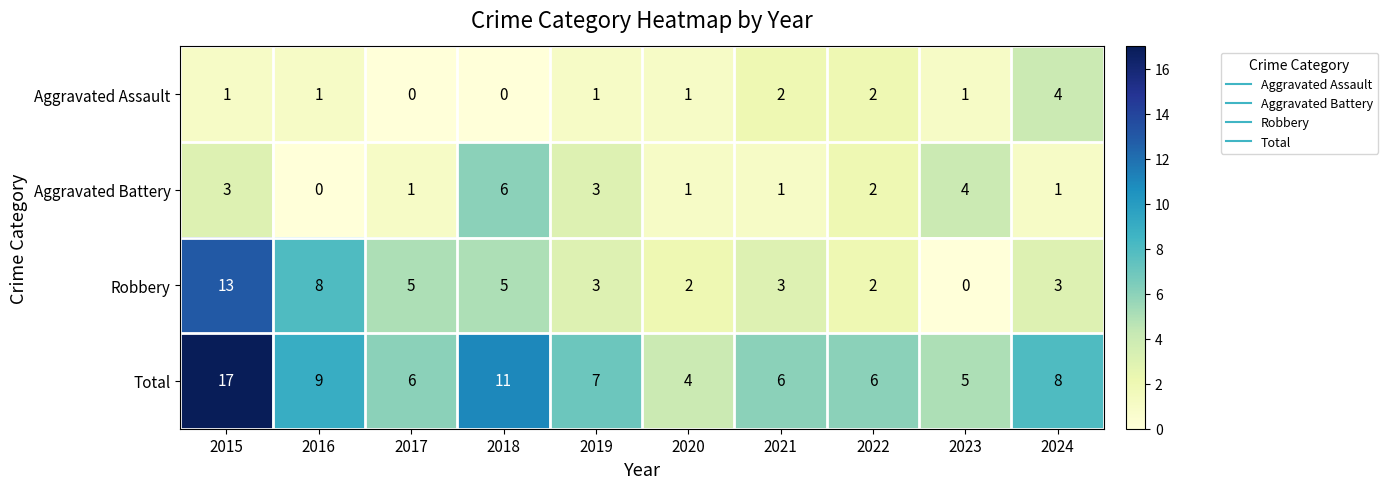

Which category has the highest value in the Aggravated Assault series?

2024